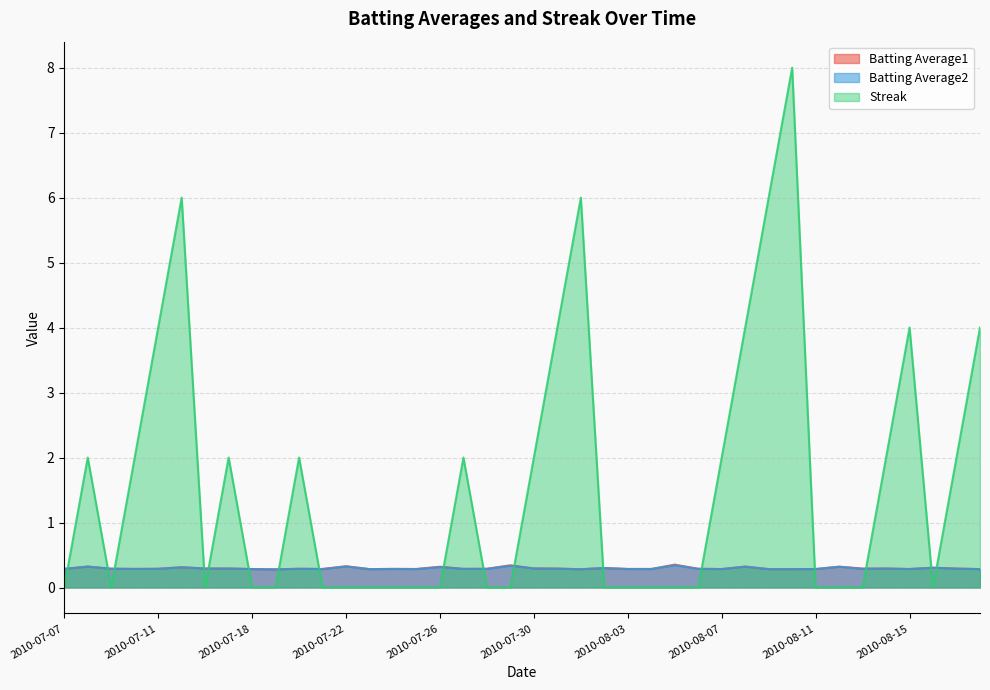

Which series has the widest spread of values?

Streak